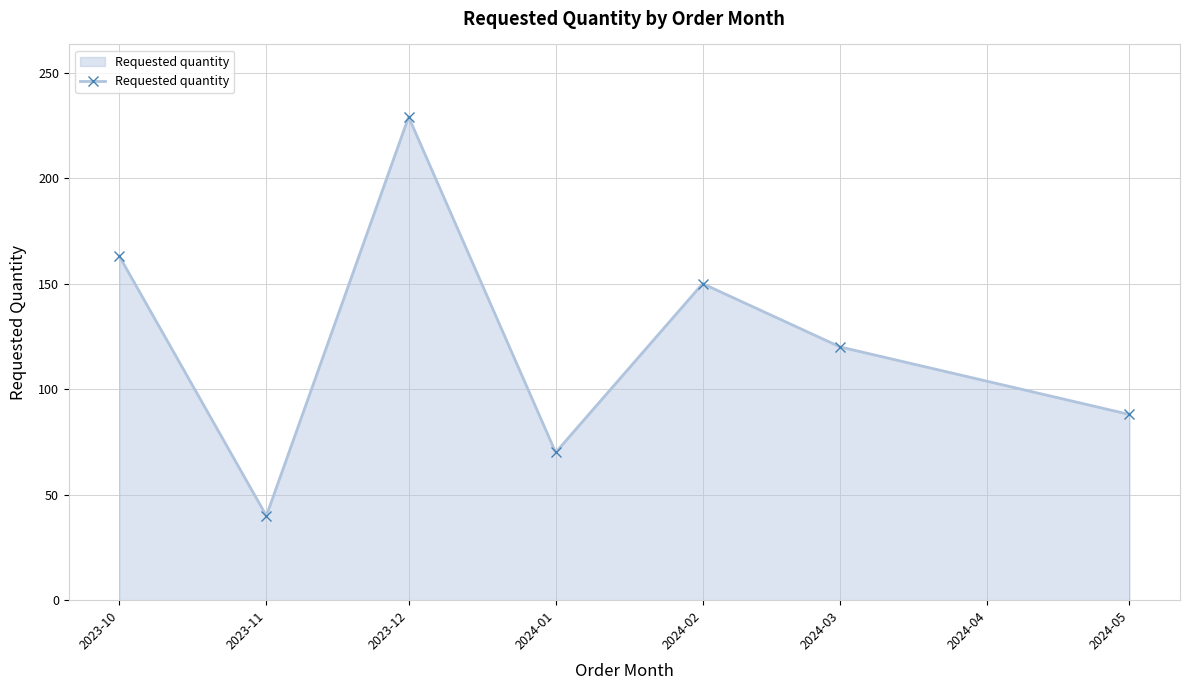

What is the label of the 2nd point from the left?

2023-11